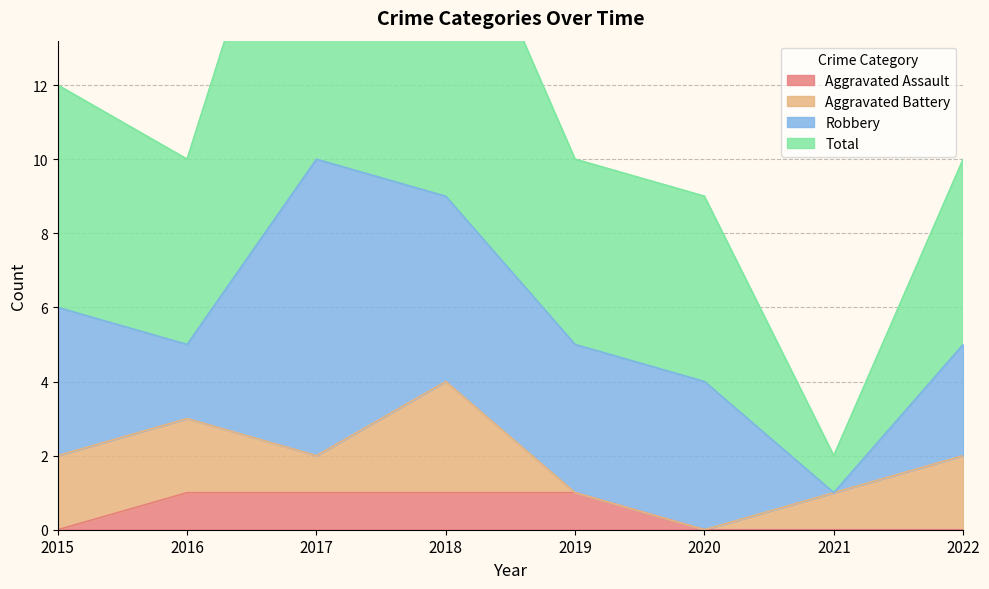

True or false: Aggravated Assault and Total intersect in this chart.

False